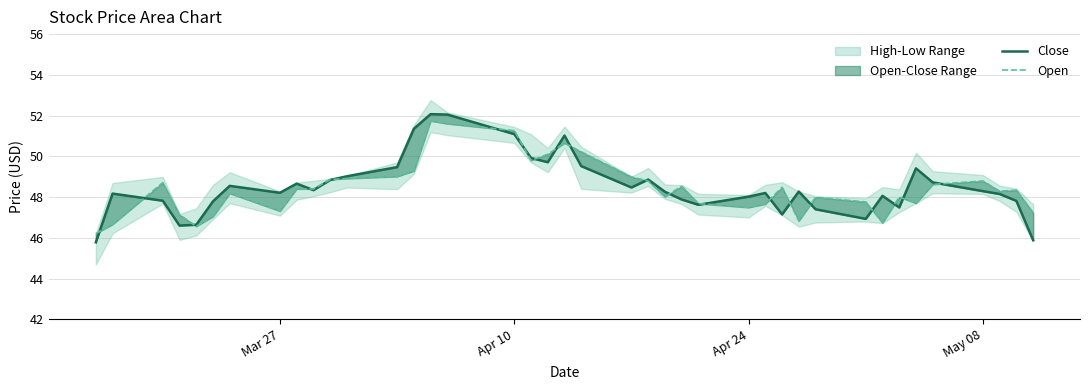

Reading right to left, what are all the values shown in this chart?

Close: 45.9	47.8	48.2	48.3	48.7	49.4	47.5	48.1	46.9	47.4	48.3	47.2	48.2	48.0	47.6	47.9	48.3	48.9	48.5	49.5	51.0	49.7	49.9	51.1	52.0	52.1	51.3	49.5	49.0	48.8	48.3	48.7	48.2	48.5	47.8	46.6	46.6	47.8	48.2	45.8
Open: 47.2	48.3	48.3	48.8	48.6	47.7	48.0	46.7	47.8	48.0	46.8	48.5	47.7	47.5	47.7	48.5	48.0	48.8	49.0	50.2	50.7	50.1	49.8	51.3	51.6	51.7	49.3	49.0	48.9	48.9	48.4	48.4	47.3	48.2	47.0	46.6	47.1	48.7	46.7	46.2